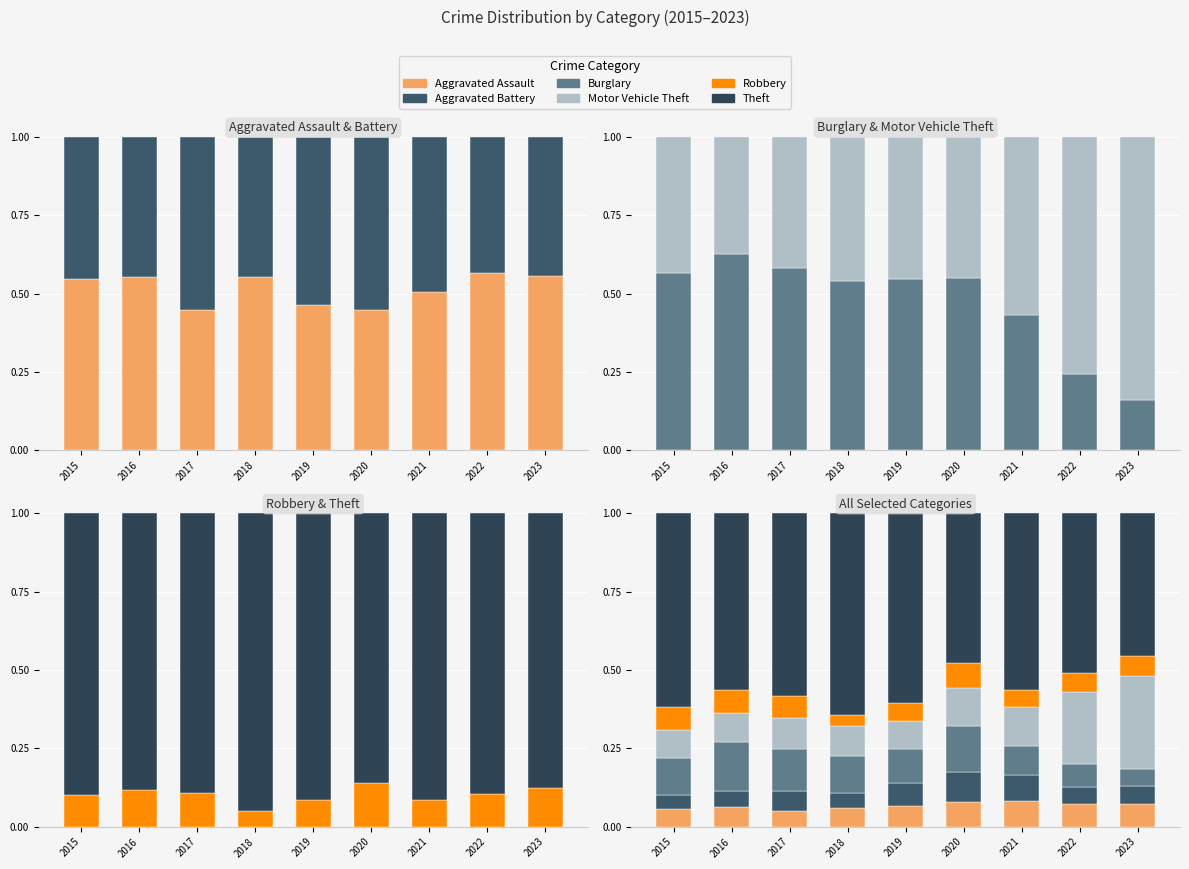

The Robbery series shows 0.1 at 2015. True or false?

True